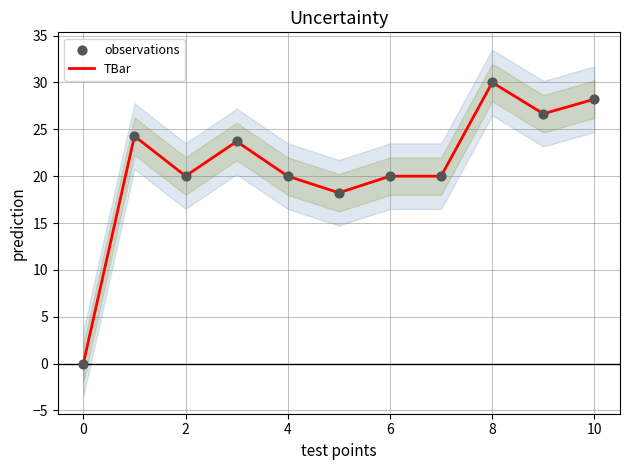

At which category is the sum across all series the highest?

8